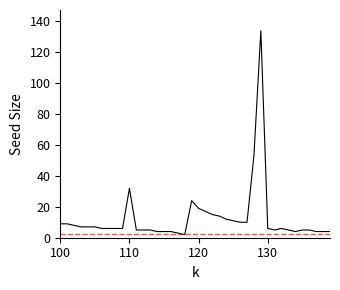

What is the difference between the maximum and minimum values?

132